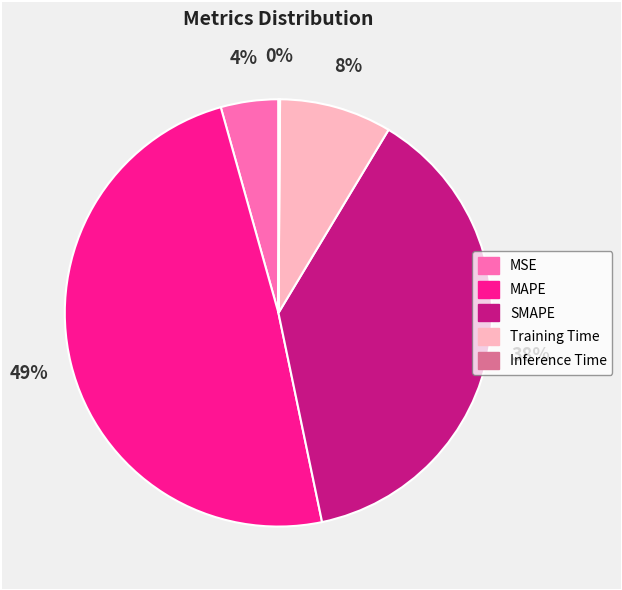

What percentage is the MAPE slice, to the nearest percent?

49%